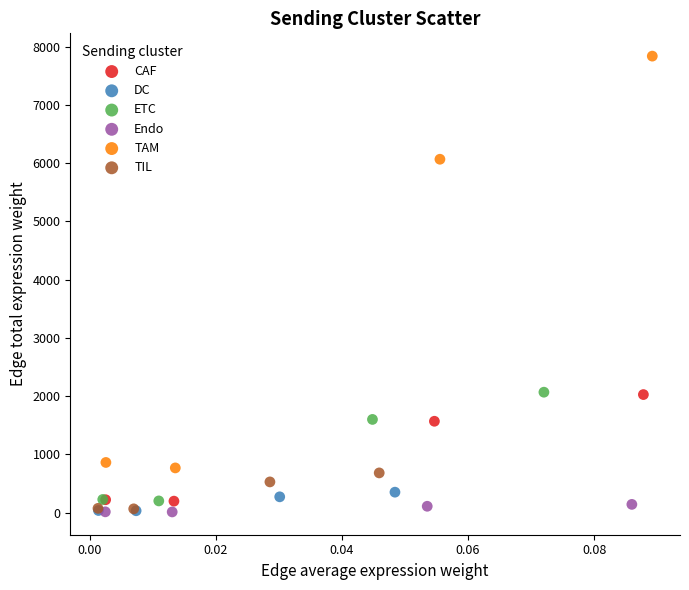

Which series has the widest spread of Y values?

TAM